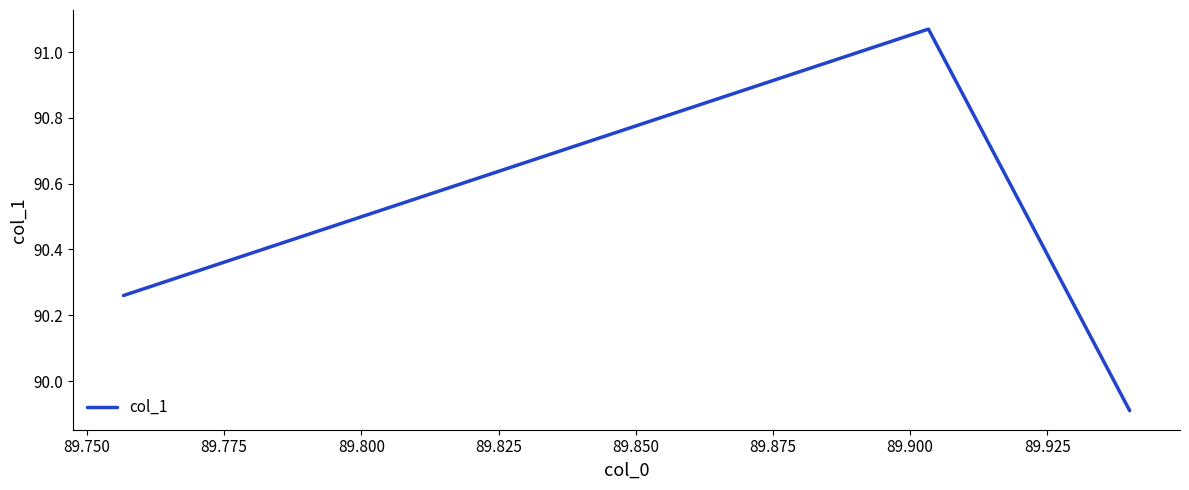

What is the average value?

90.4